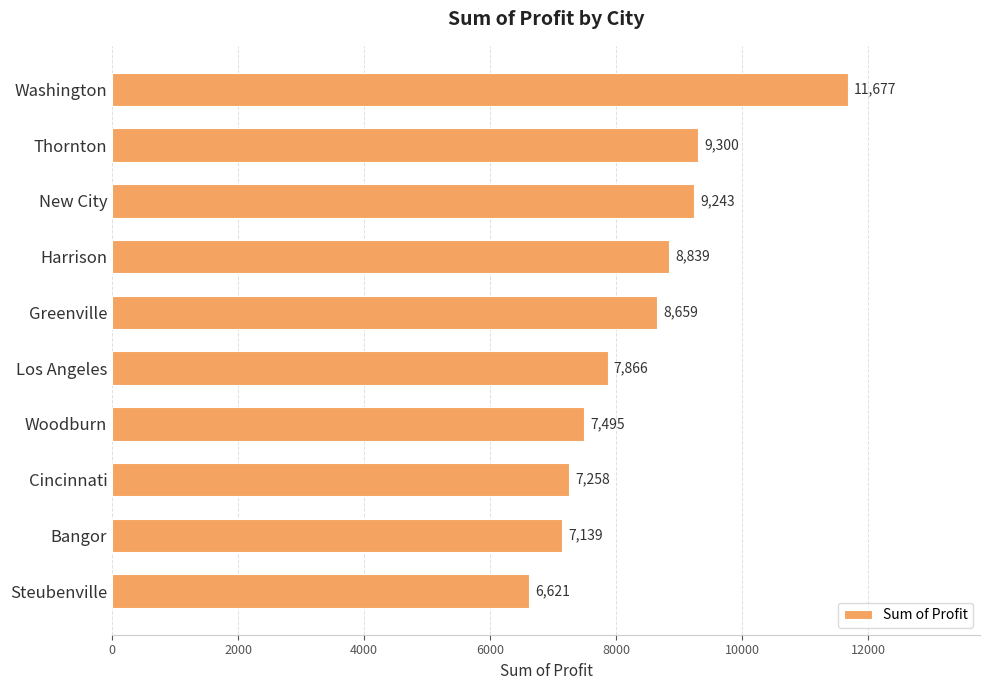

Approximately how many times larger is the value at Cincinnati compared to Greenville?

0.8